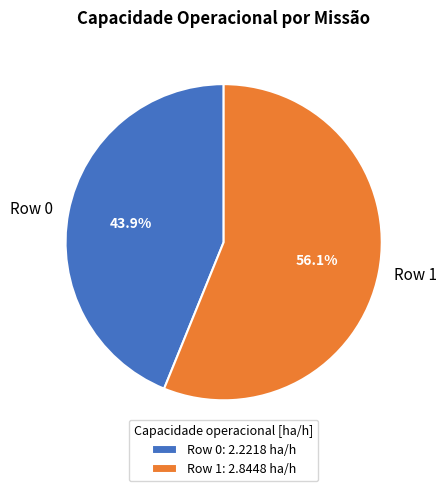

How many segments does this pie chart have?

2